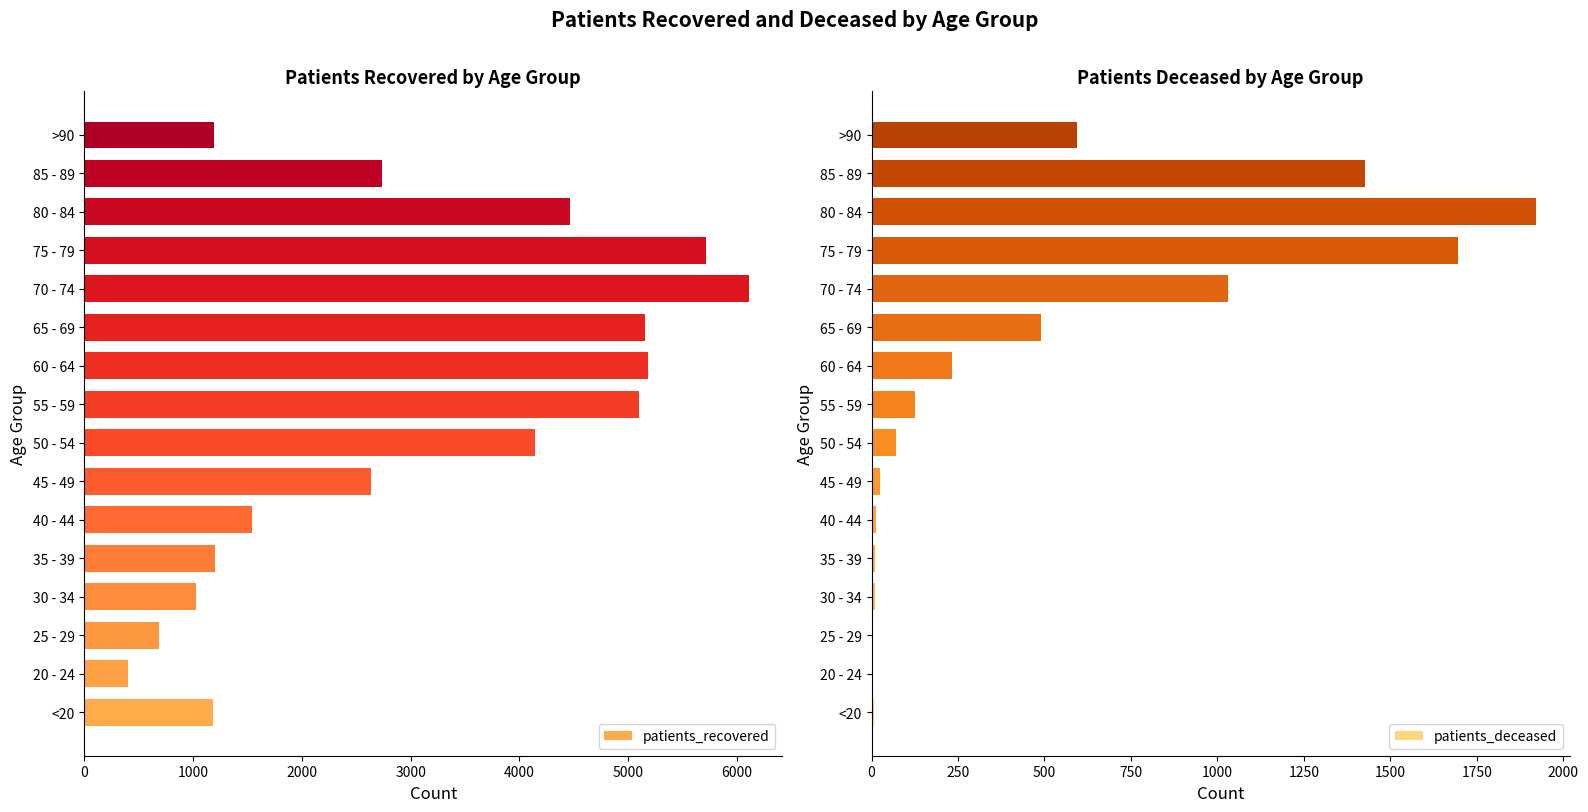

The value of patients_recovered at 75 - 79 is 5716. True or false?

True